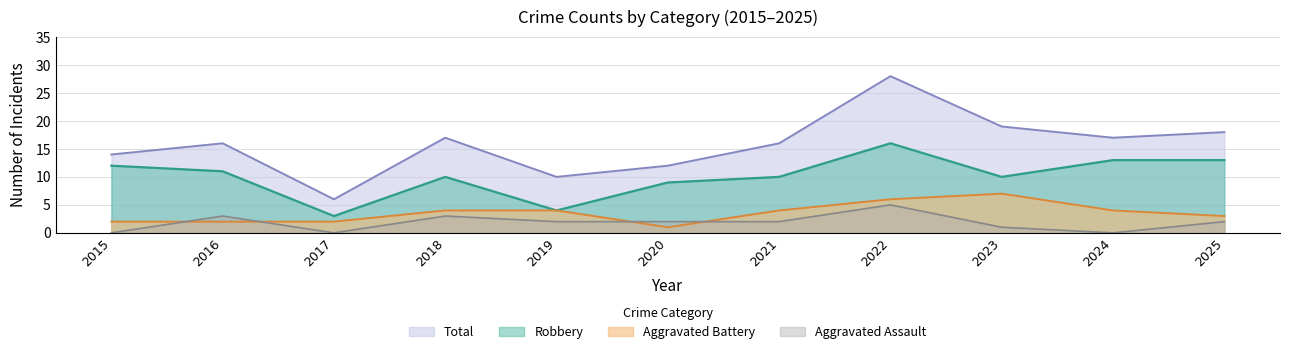

Which label corresponds to the smallest value in the chart?

2015